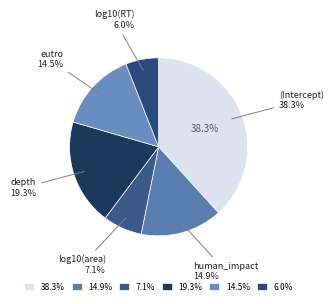

True or false: log10(area) accounts for 7% of the total.

True